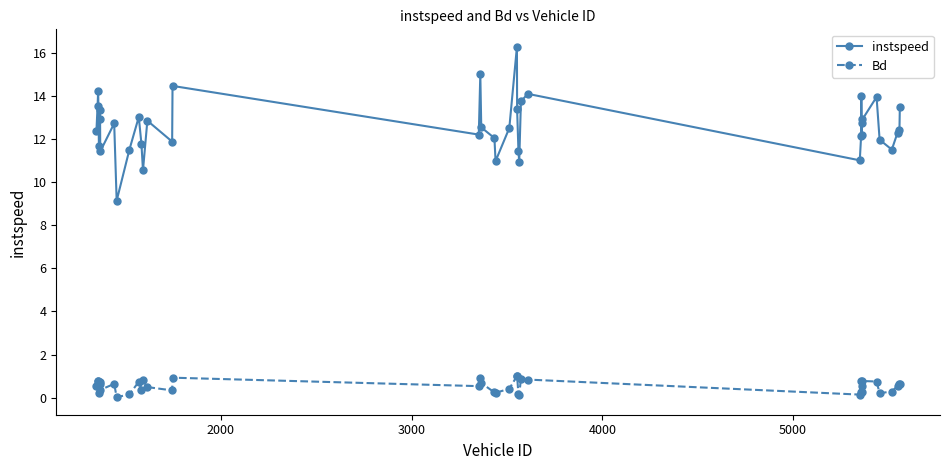

What is the value of the Bd point at the 16th from the left?

0.9